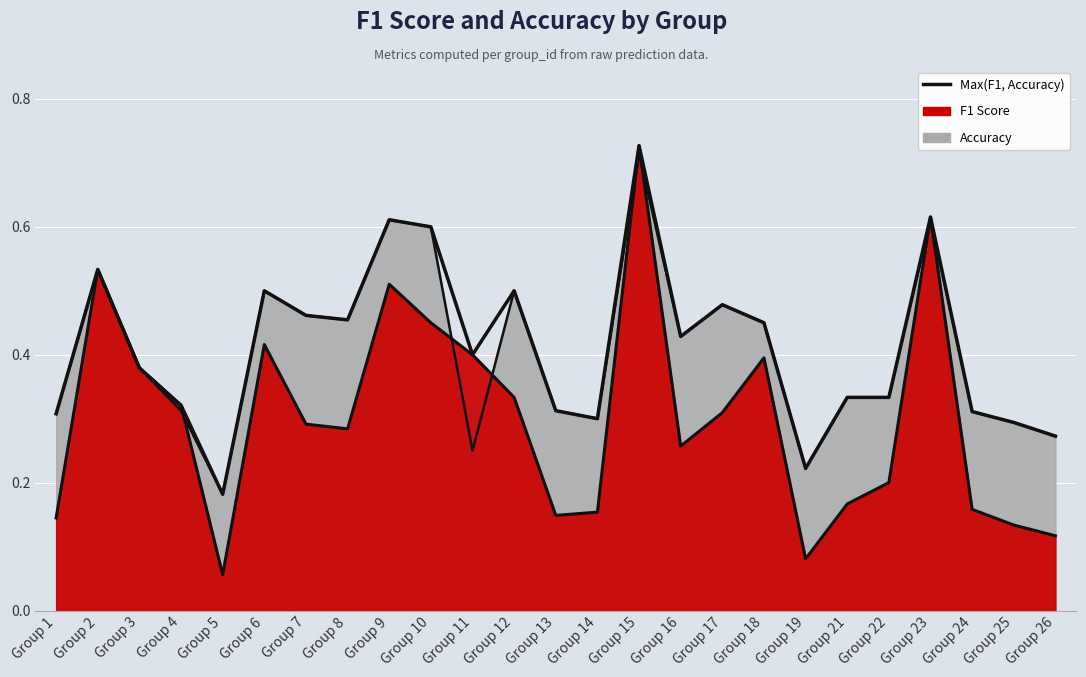

What is the value of the 23rd point from the left?

0.3